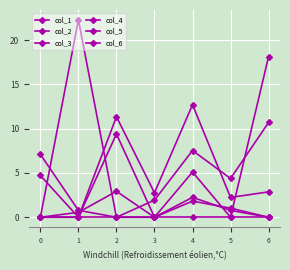

At how many categories does at least one series exceed 17?

2